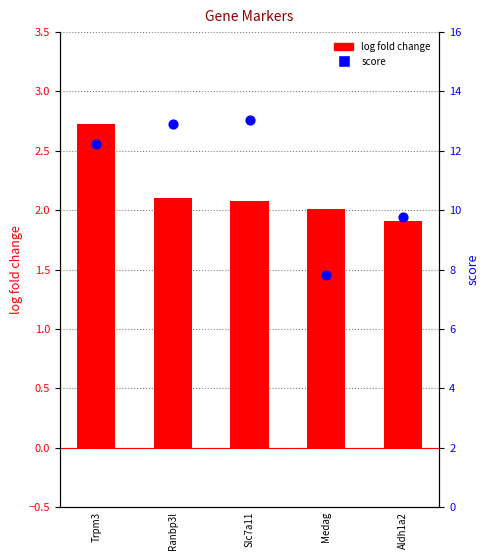

Which series has the largest total across all categories?

score